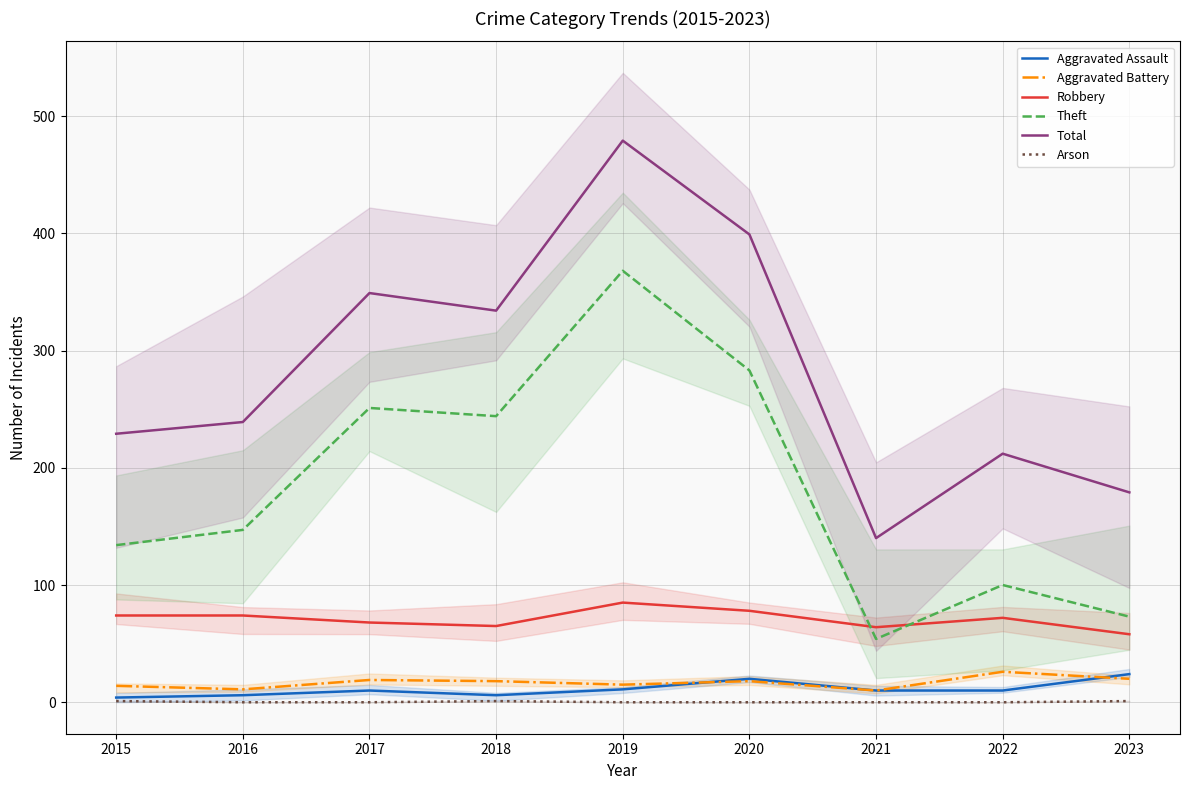

The value of Aggravated Battery at 2017 is 8. True or false?

False